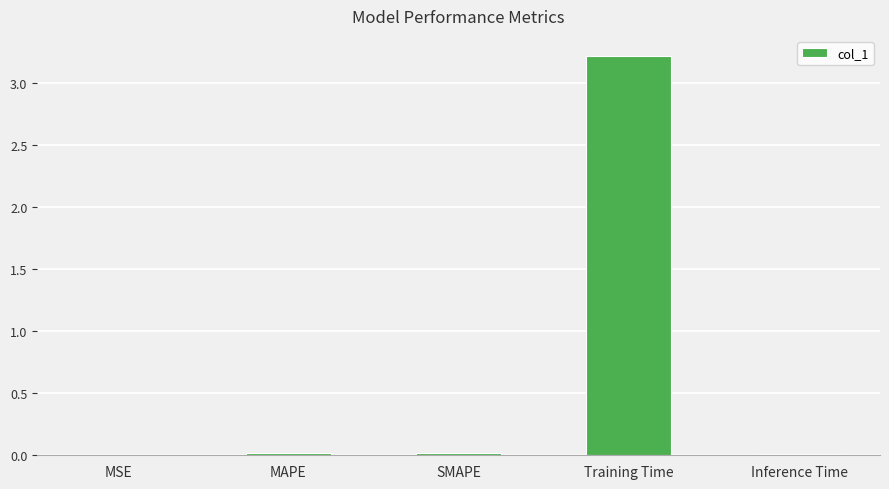

Does the chart contain stacked bars?

No